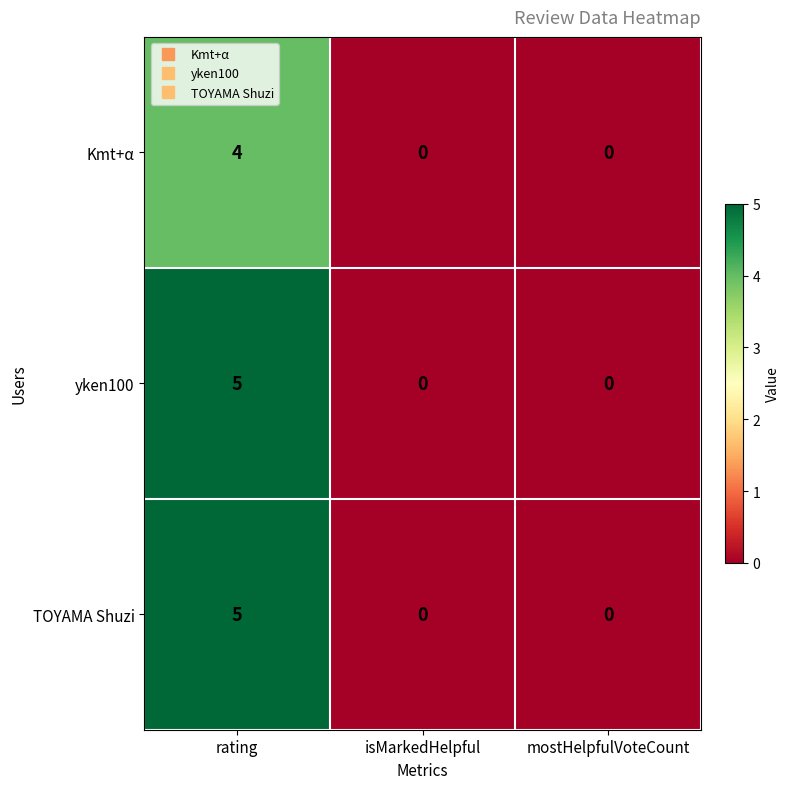

Is the value of yken100 at mostHelpfulVoteCount greater than the value of Kmt+α at rating?

No